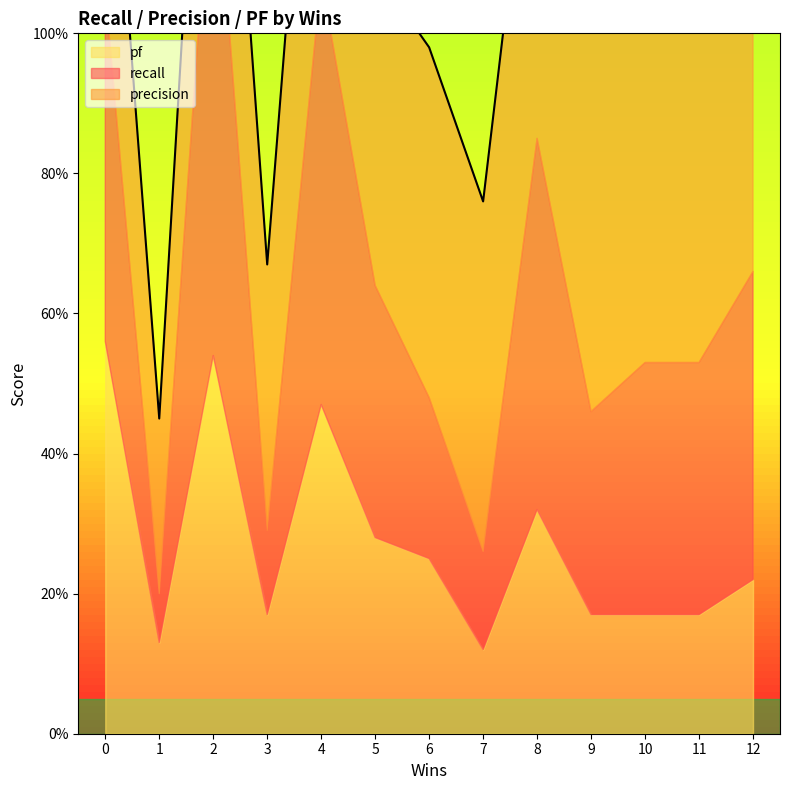

At how many categories does at least one series exceed 0?

13